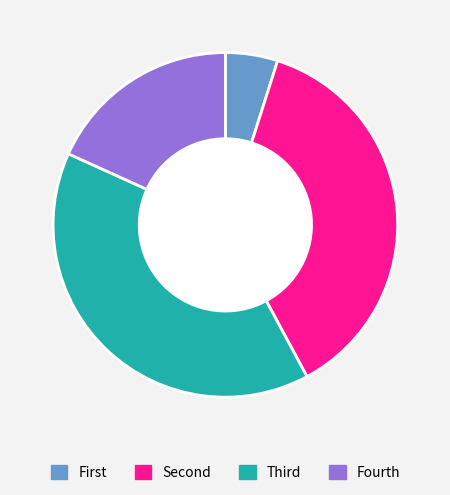

Rank the categories by value from lowest to highest.

First, Fourth, Second, Third